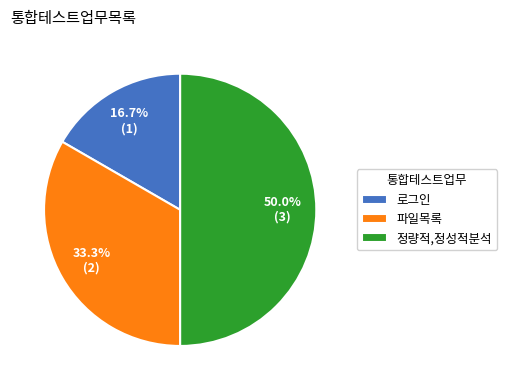

Is it true that 로그인 is 17% of the pie?

True